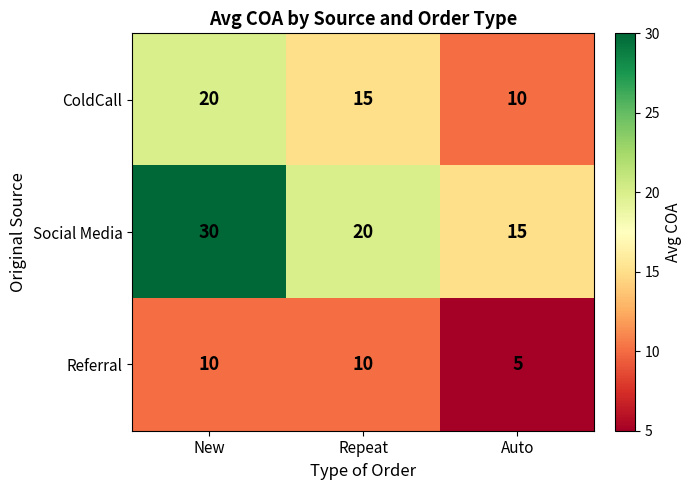

The value of Referral at New is 10. True or false?

True